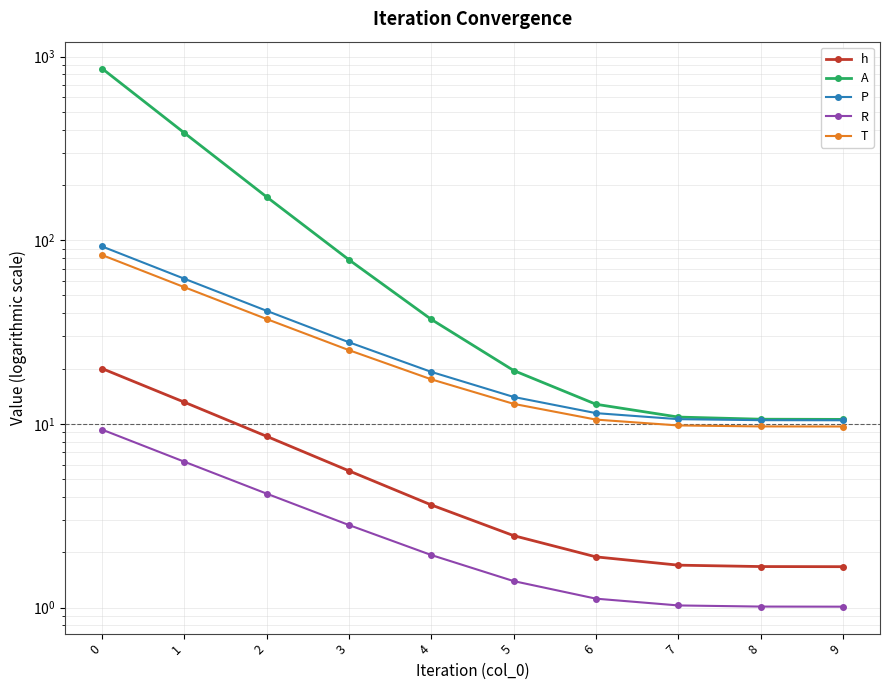

True or false: h has a value of 1.2 at 6.

False